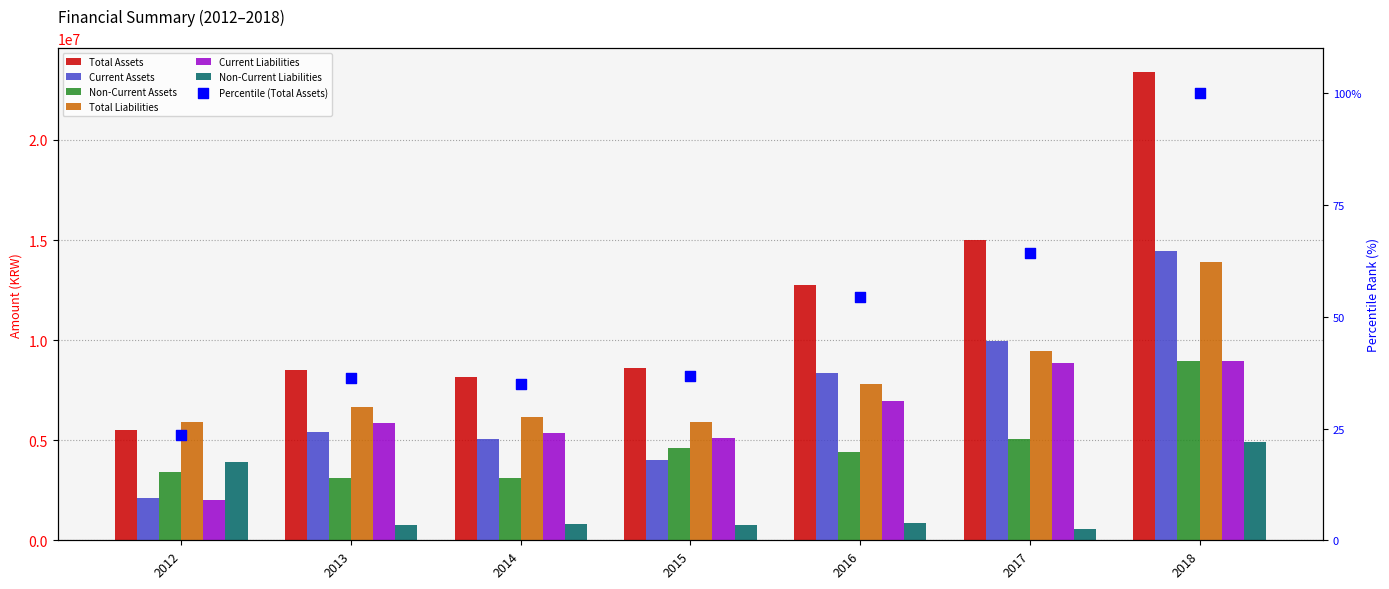

Which series contains the highest Y value?

Total Assets